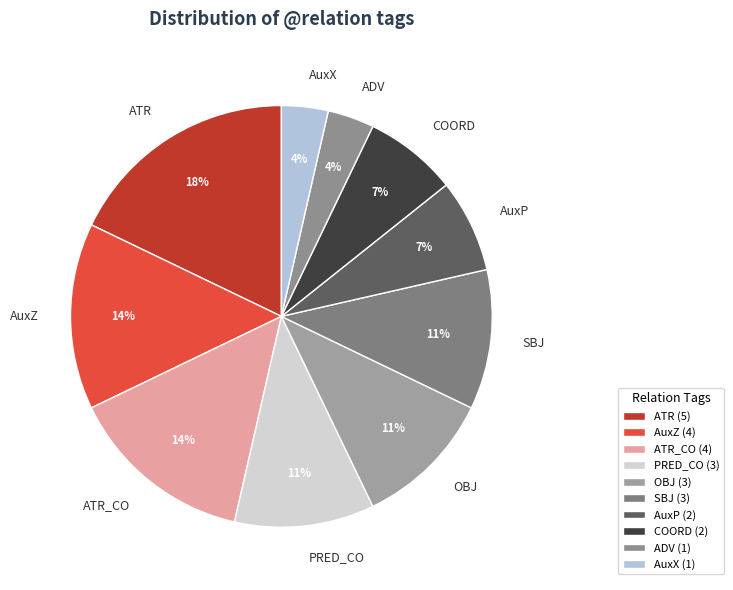

To the nearest percent, what is the difference between the ATR and OBJ slice percentages?

7%